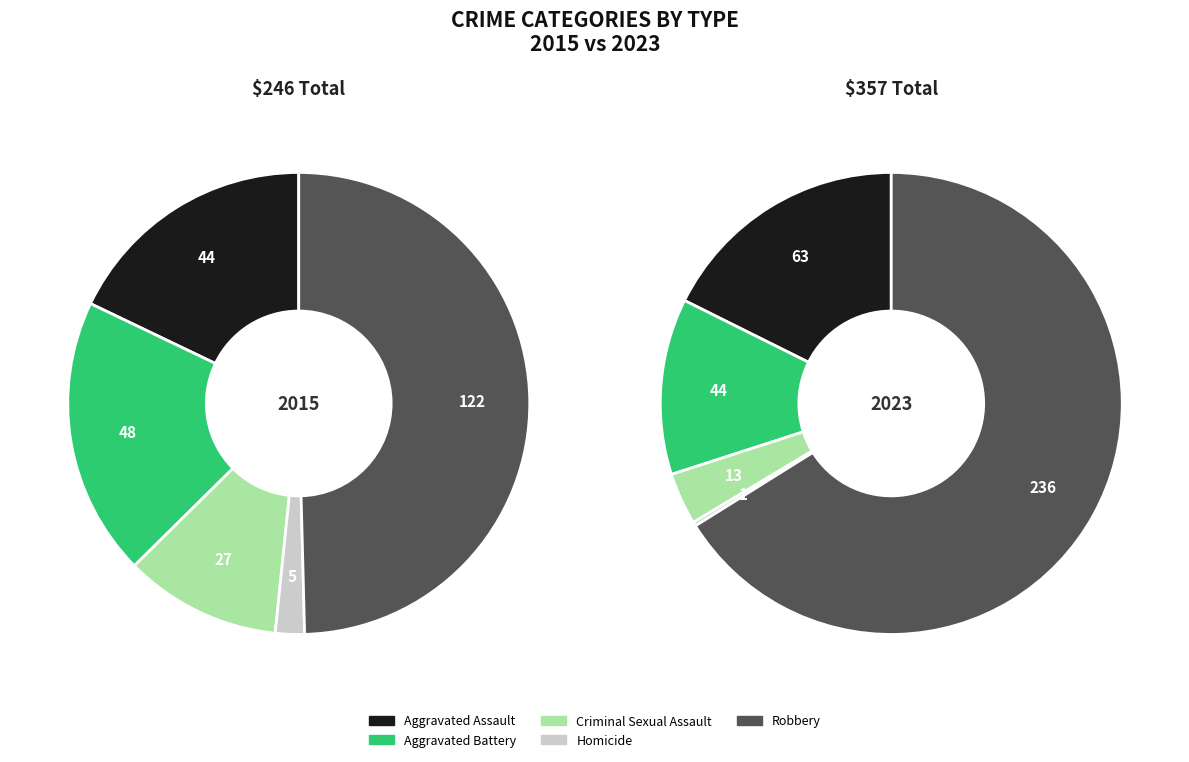

At Homicide, list the series in order from largest to smallest.

2015, 2023